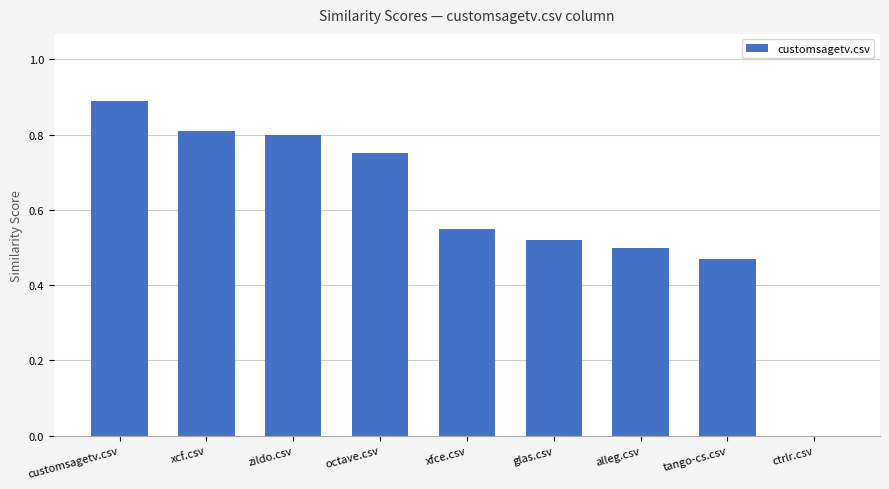

Which has a higher value, zildo.csv or xcf.csv?

xcf.csv